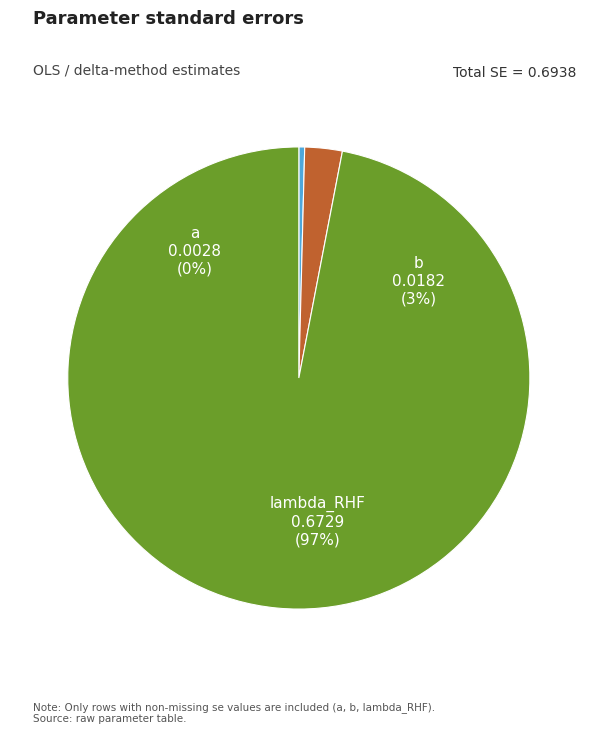

Do lambda_RHF and a together represent more than half of the pie?

Yes